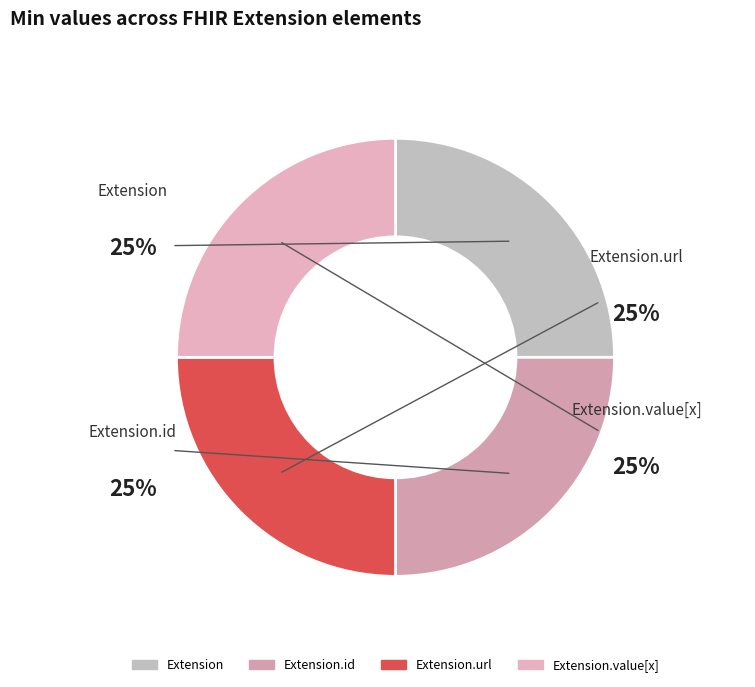

Which slice is the largest?

Extension.url